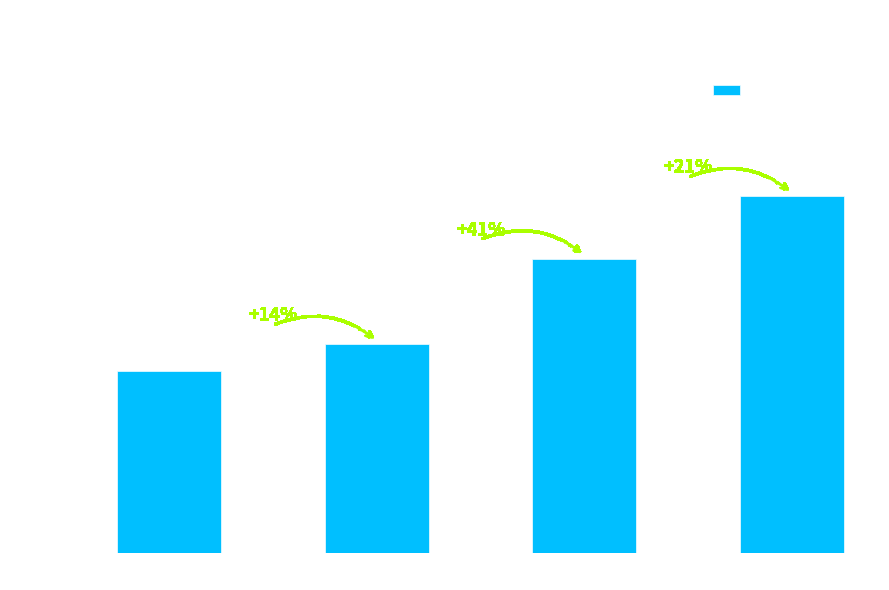

Rank the categories by value from highest to lowest.

1910-1919, 1900-1909, 1890-1899, 1880-1889